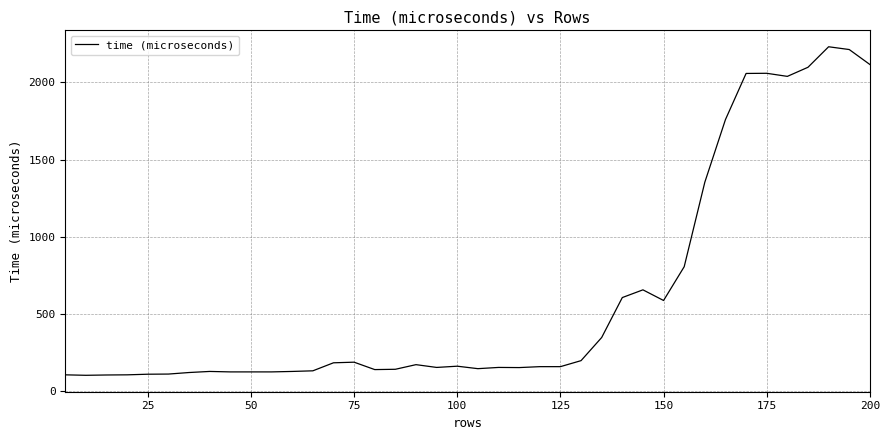

What is the smallest value displayed?

101